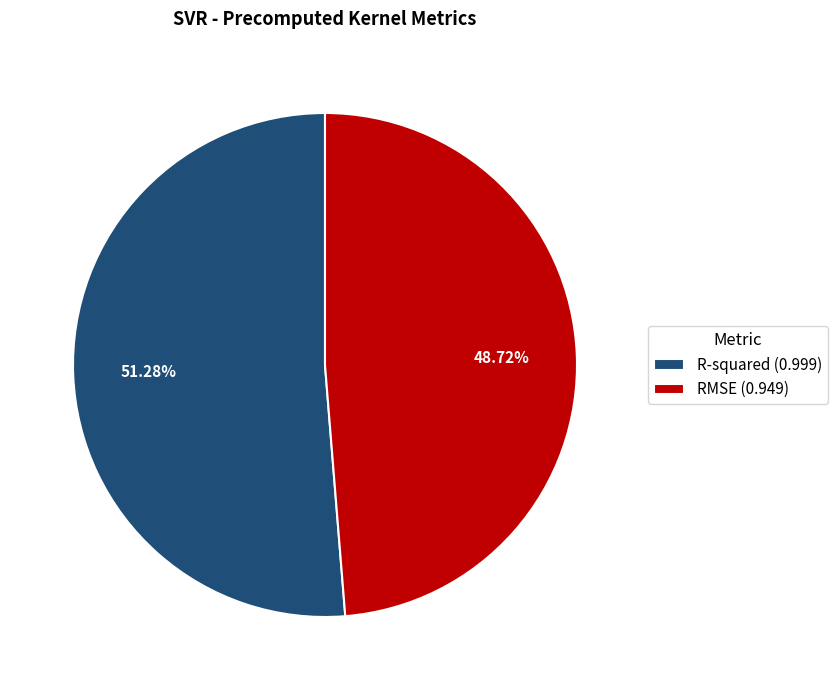

To the nearest percent, what portion does RMSE represent?

49%